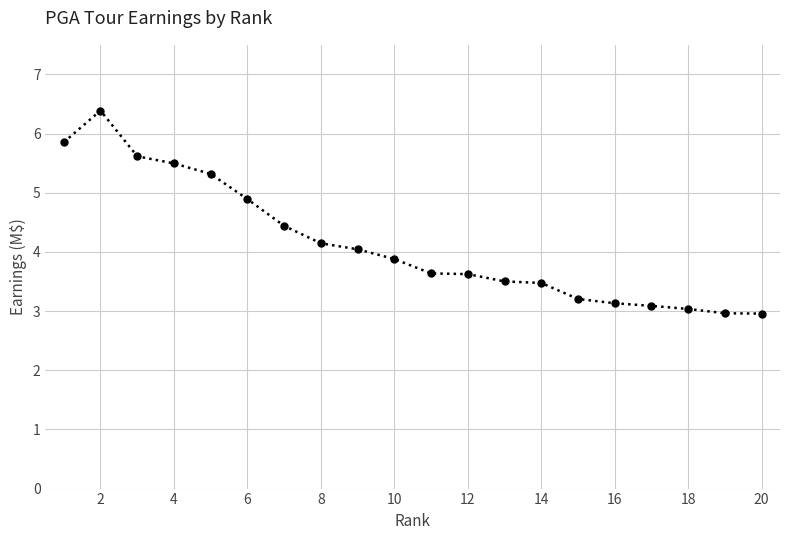

What is the value of the 11th point from the left?

3.6